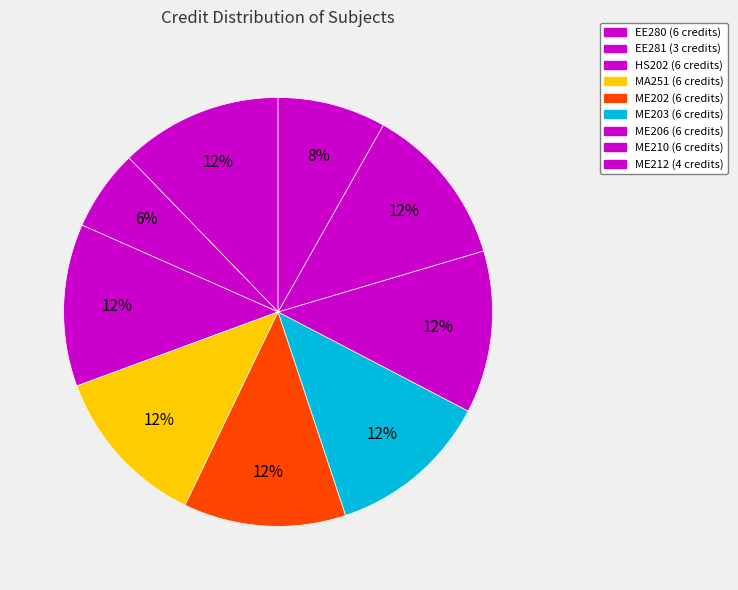

Which category has the smallest portion of the pie?

EE281